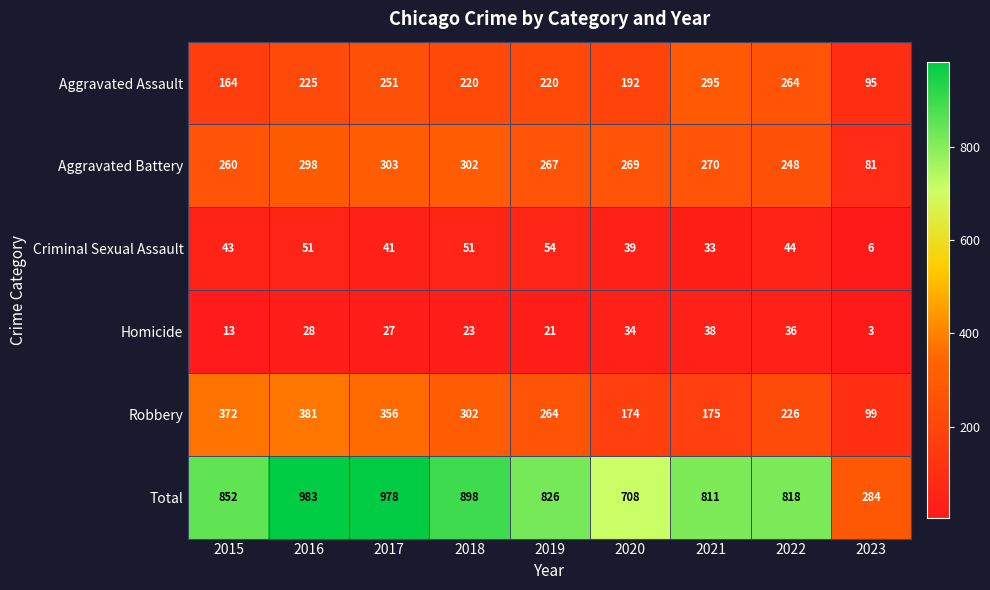

At how many categories does at least one series exceed 531?

8